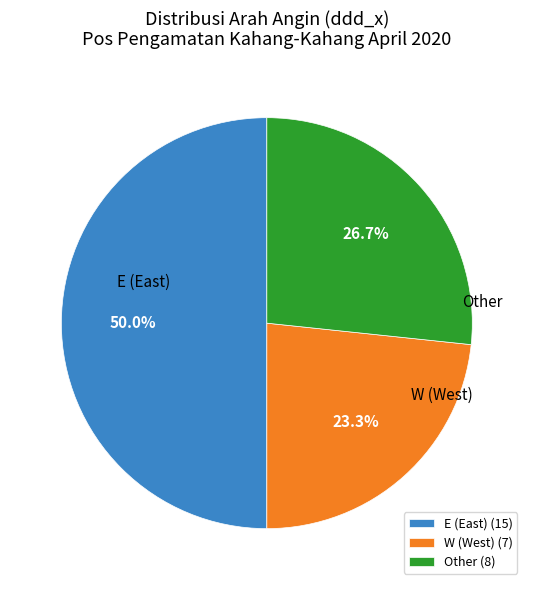

Between Other (8) and E (East) (15), which is larger?

E (East) (15)